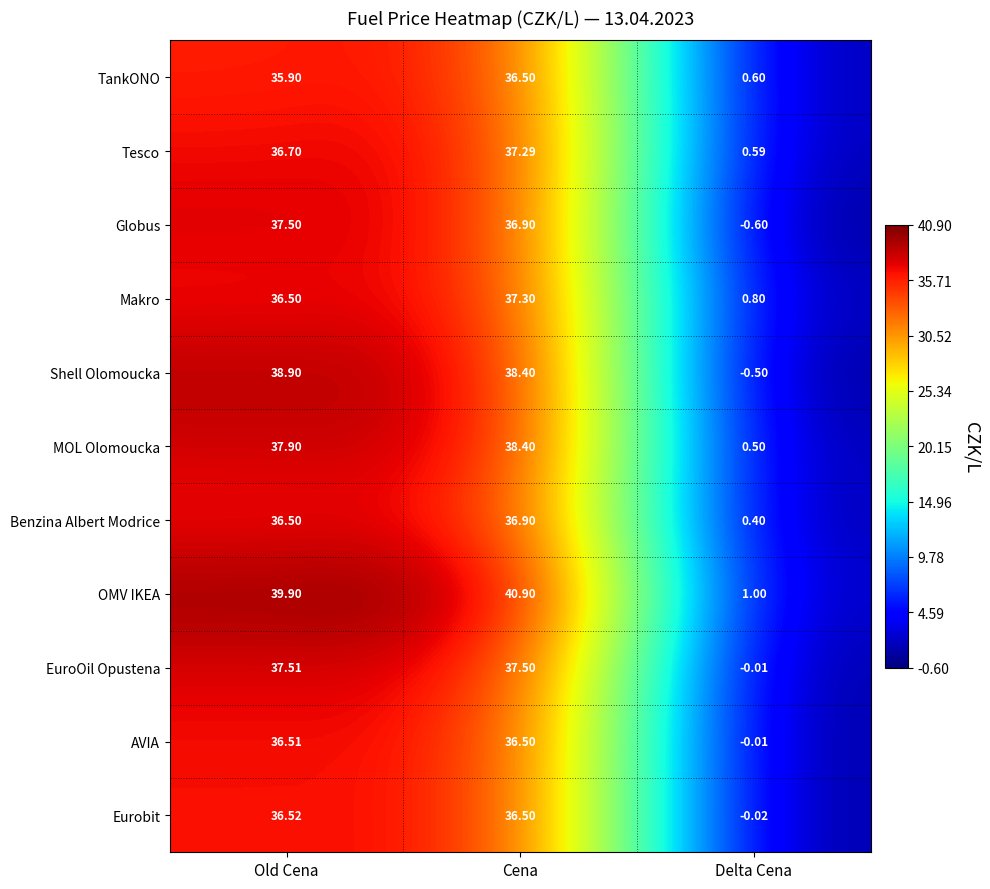

At how many categories does at least one series exceed 30?

2